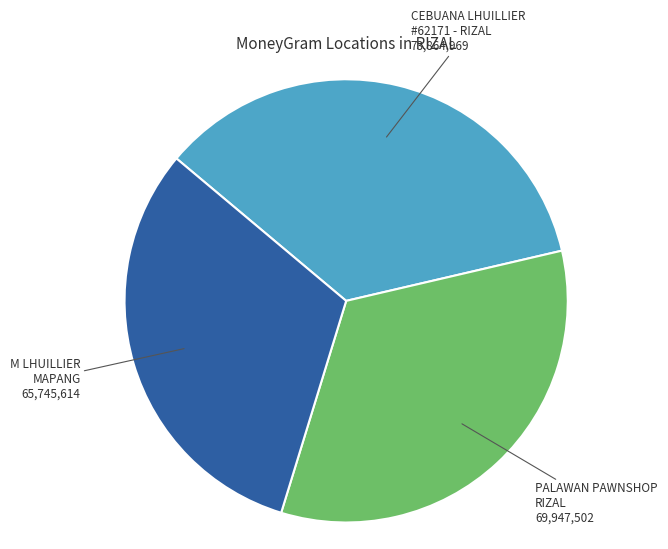

Does any single category account for the majority?

No